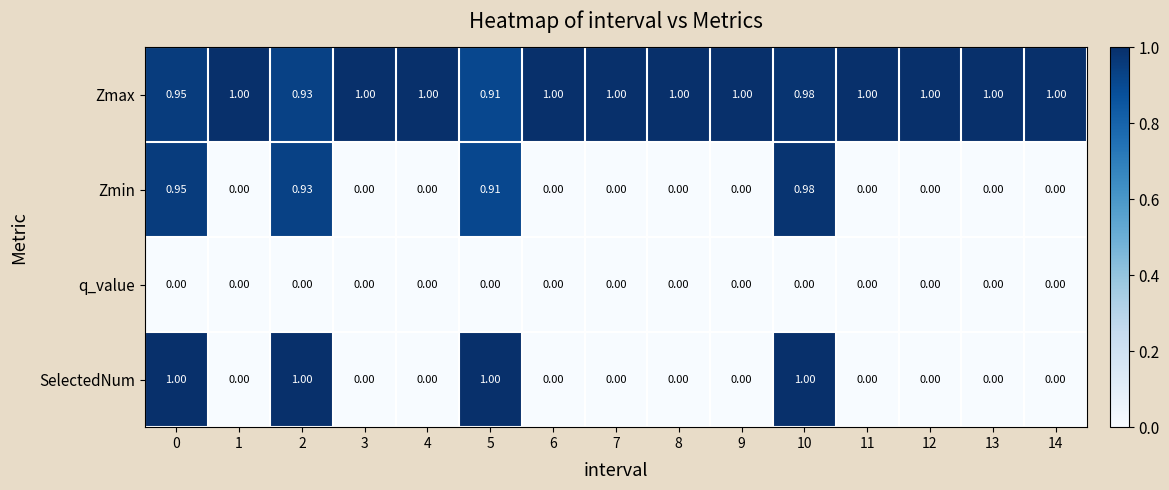

Which series has the widest spread of values?

SelectedNum